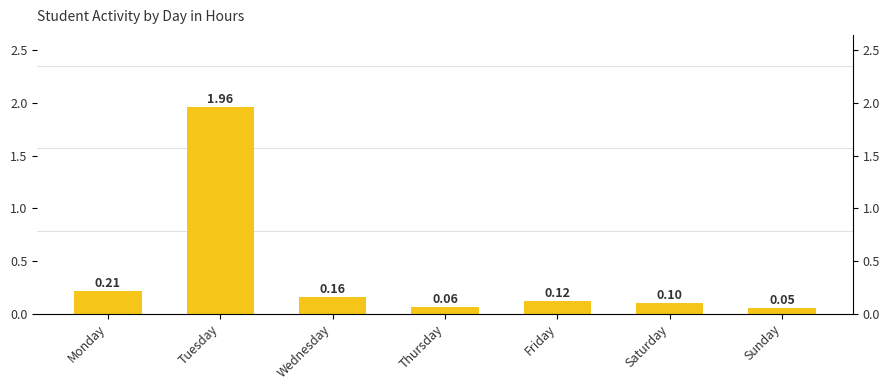

What is the difference between the values at Friday and Sunday?

0.1